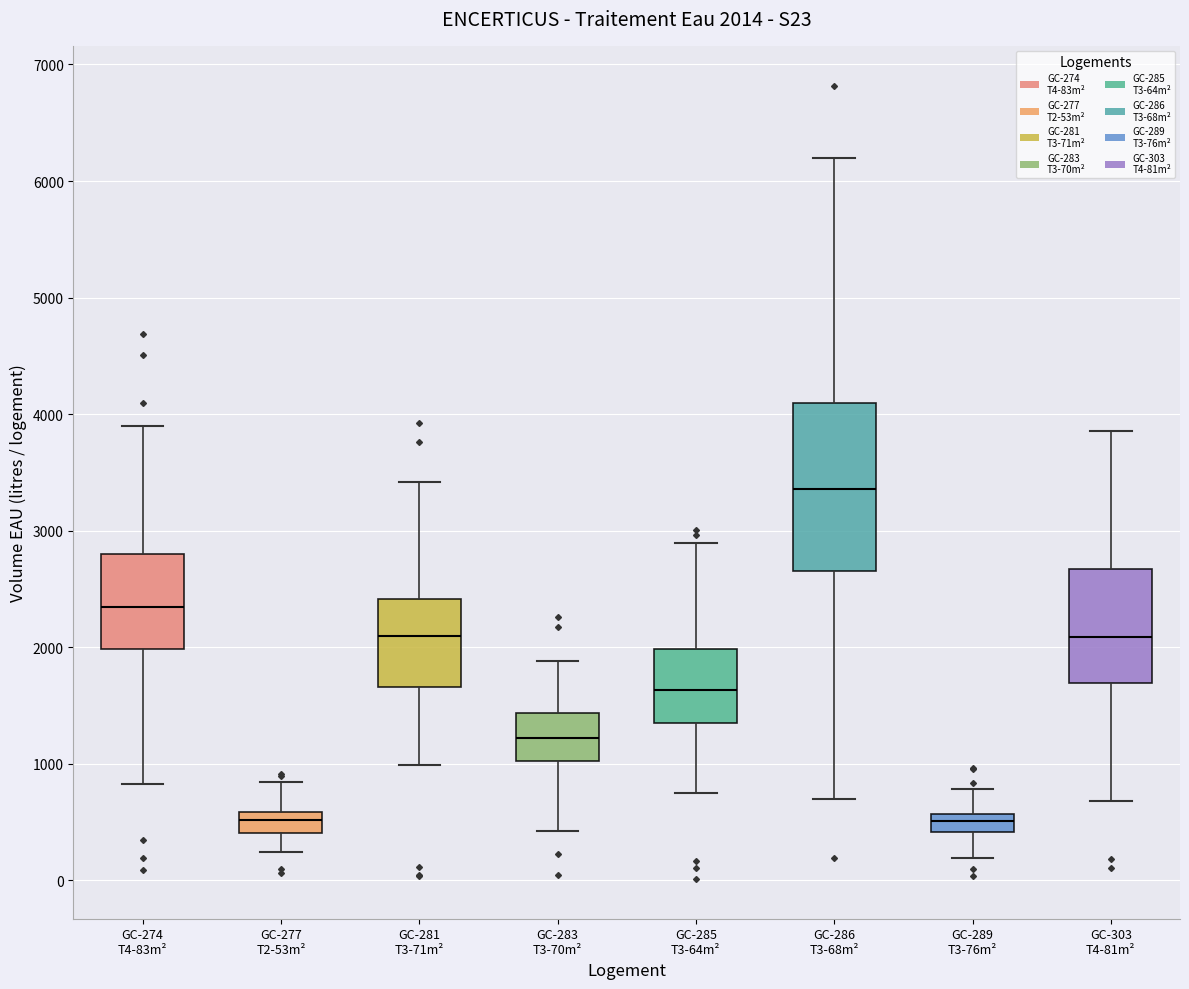

Which box has the highest median line?

GC-286 T3-68m²